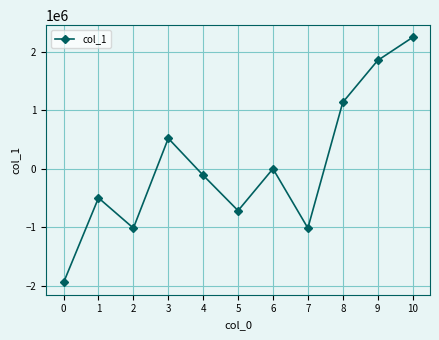

Does the chart have visible grid lines?

Yes